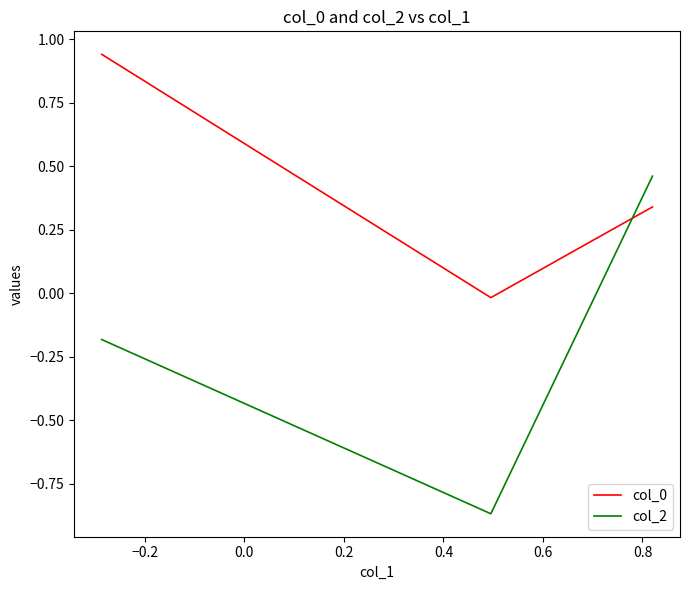

What is the difference between the maximum and minimum values in the col_0 series?

1.0